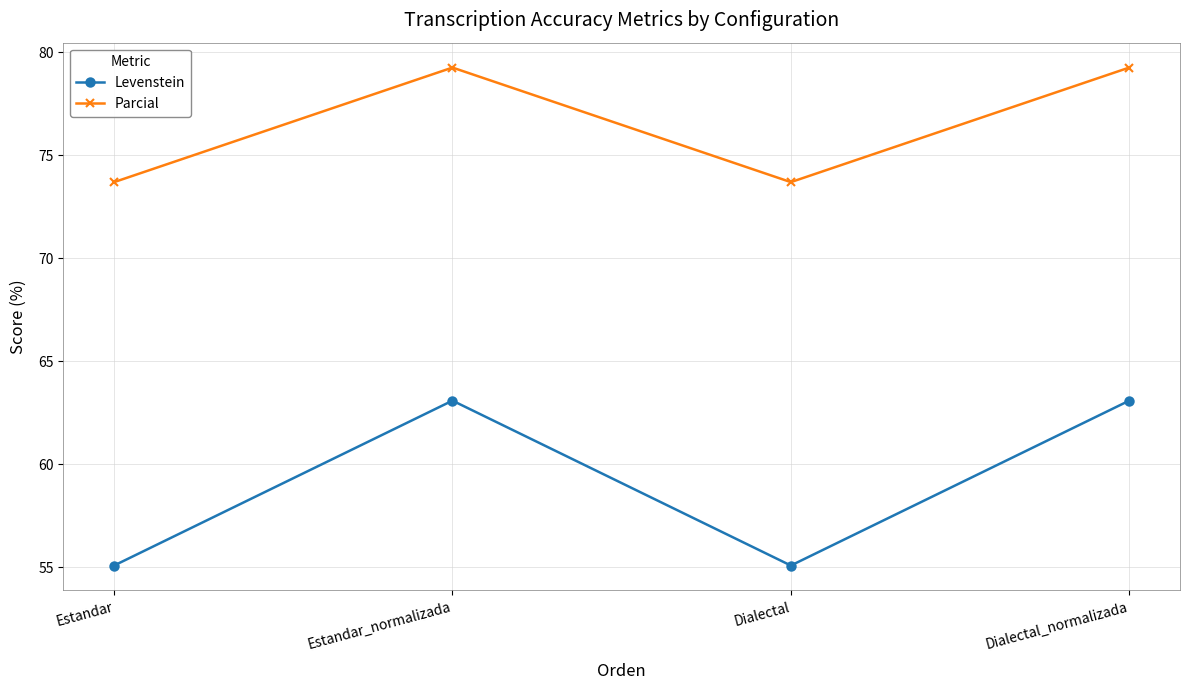

Reading right to left, extract all data points from this chart.

Levenstein: Dialectal_normalizada=63.1	Dialectal=55.1	Estandar_normalizada=63.1	Estandar=55.1
Parcial: Dialectal_normalizada=79.2	Dialectal=73.7	Estandar_normalizada=79.2	Estandar=73.7